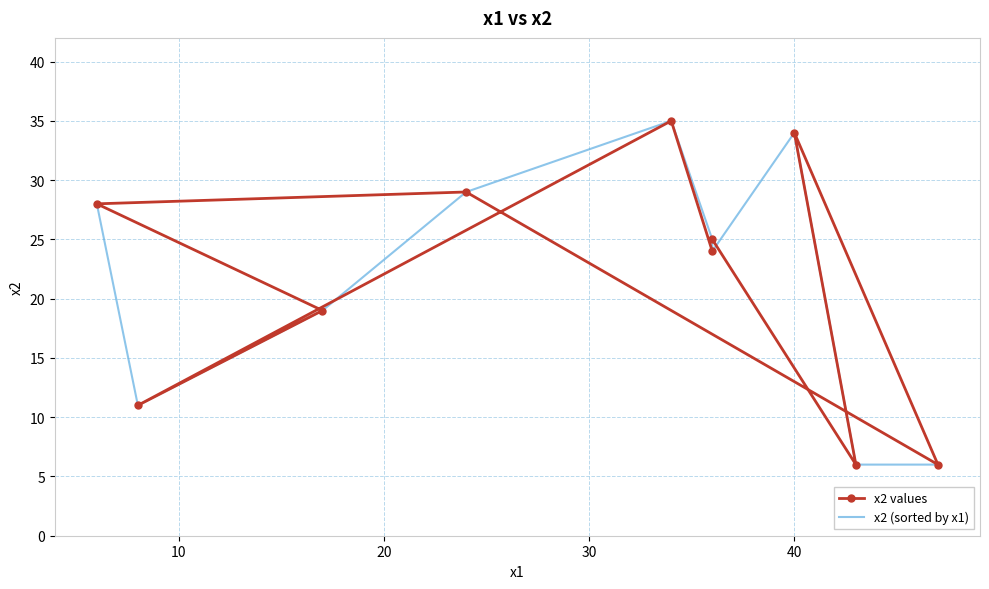

What is the average value of the x2 (sorted by x1) series?

22